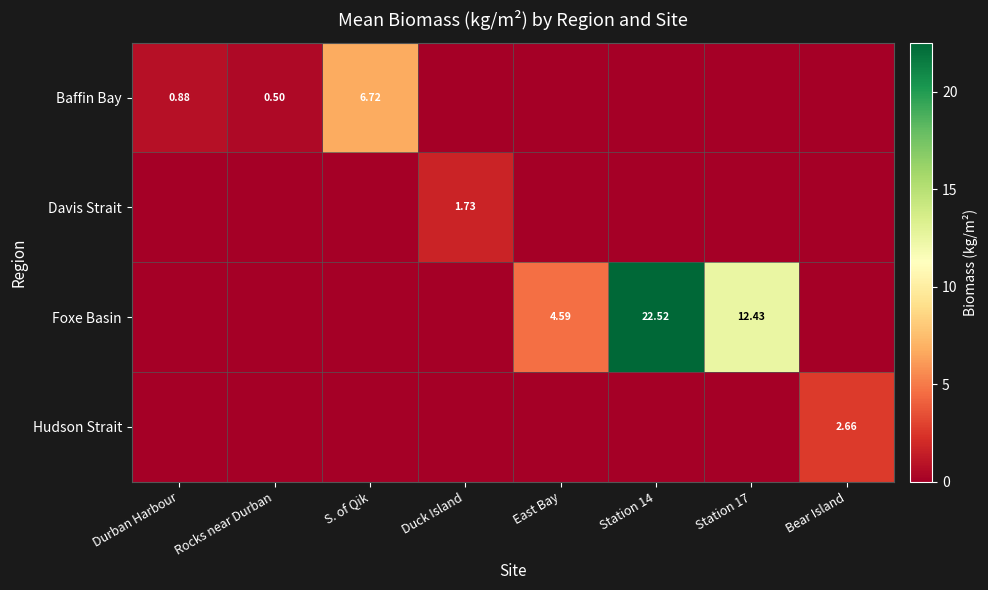

The Davis Strait series shows 0.0 at Station 17. True or false?

True